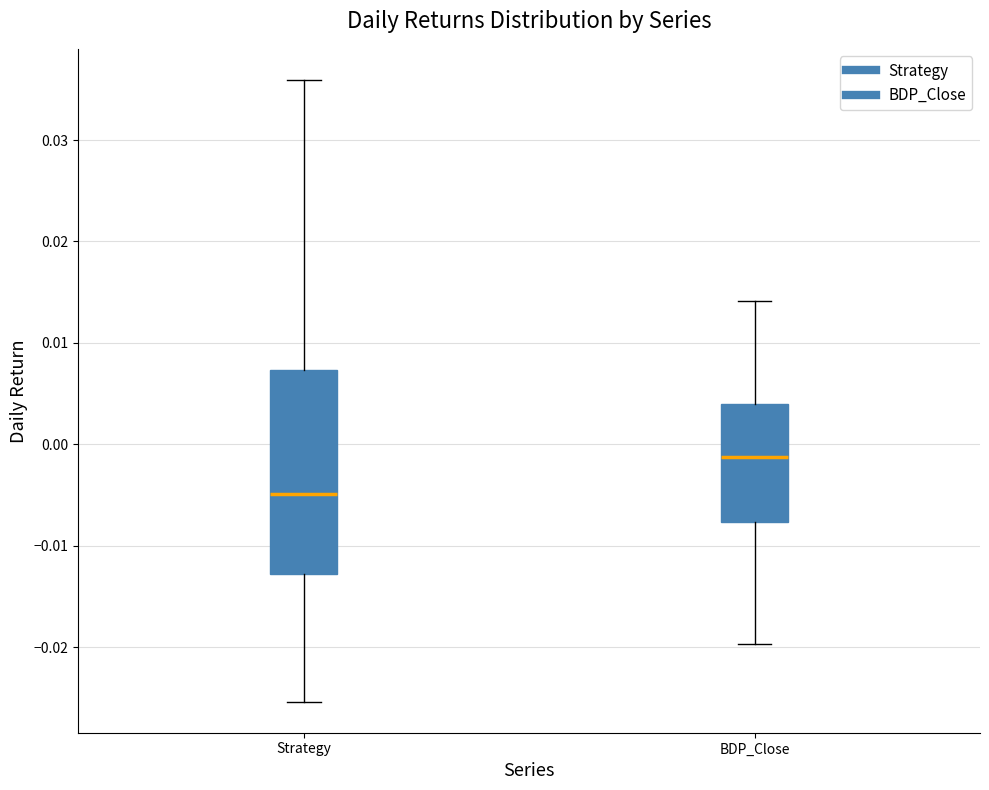

Reading left to right, transcribe this box plot: for each box, give where its median line is, the range the box spans, and where its two whiskers end, as read against the y-axis. The values are not printed on the chart, so give them approximately, as read against the axis.

Strategy: median -0.005, box -0.013 to 0.007, whiskers -0.025 to 0.036
BDP_Close: median -0.001, box -0.008 to 0.004, whiskers -0.020 to 0.014